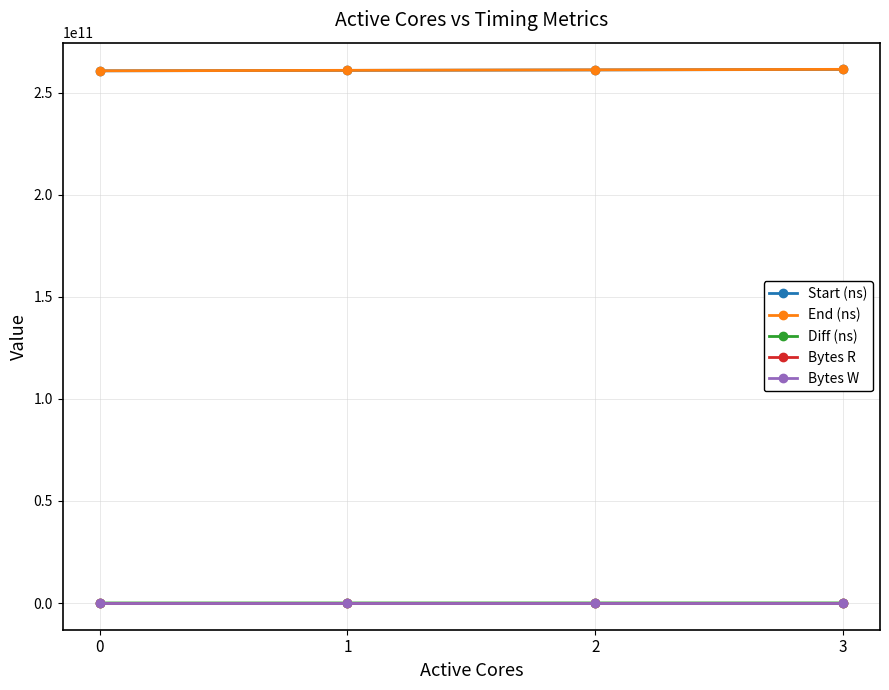

True or false: Diff (ns) and Start (ns) intersect in this chart.

False